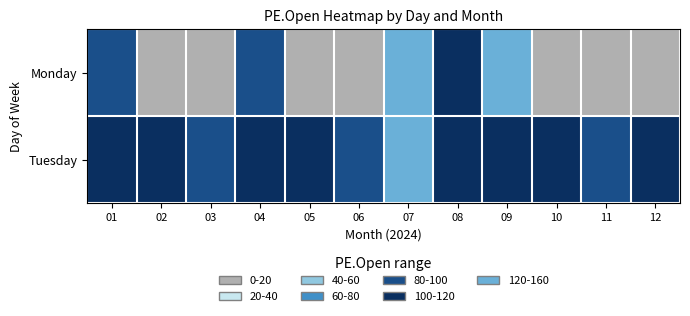

Reading left to right, extract all data points from this chart.

Monday: 01=97.0	02=0.0	03=0.0	04=97.0	05=0.0	06=0.0	07=126.9	08=110.2	09=136.6	10=0.0	11=0.0	12=0.0
Tuesday: 01=102.6	02=100.5	03=89.8	04=109.2	05=107.0	06=94.9	07=122.0	08=103.5	09=110.3	10=101.2	11=94.5	12=108.5